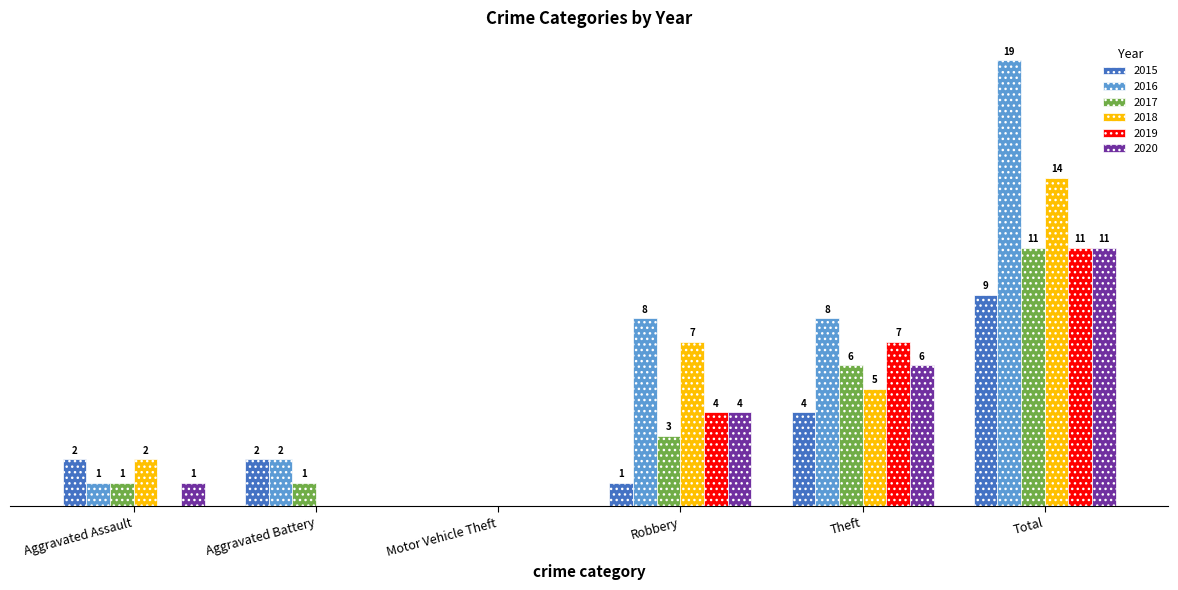

At which label is 2015 closest to 4?

Theft